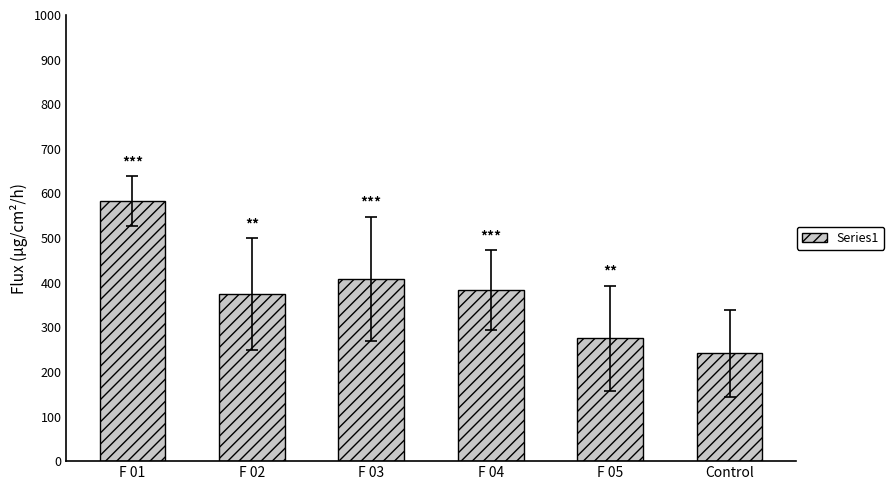

Are the bars horizontal?

No